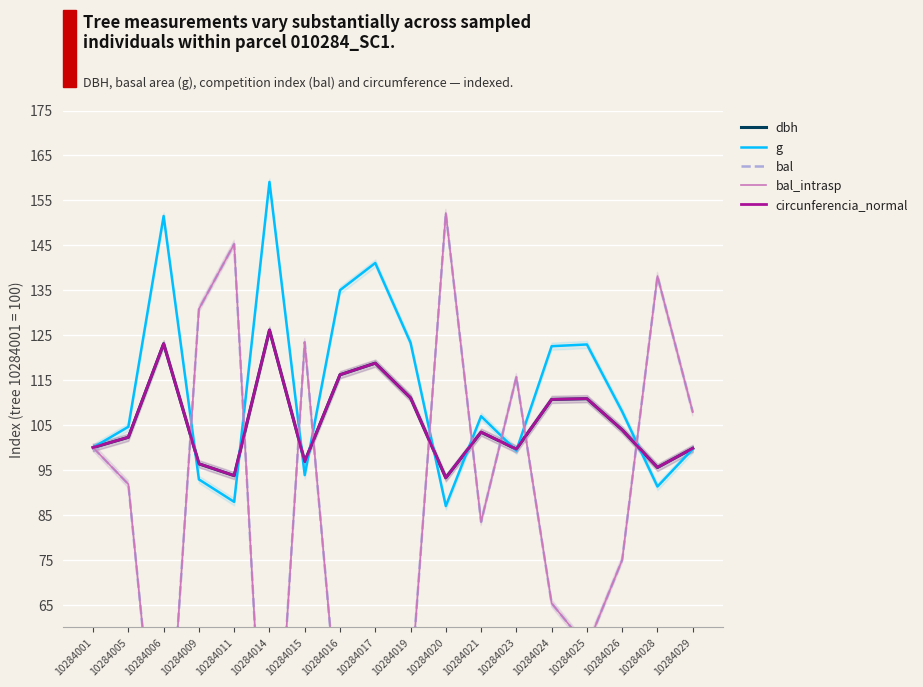

How many lines are shown in the chart?

5